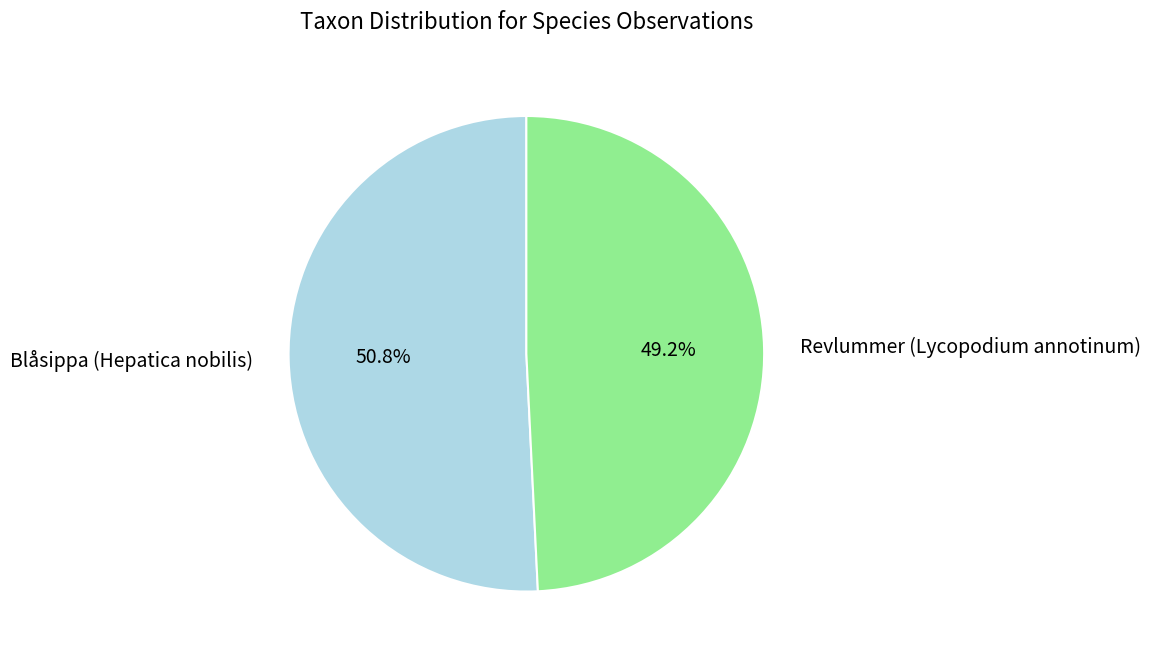

Is there a majority slice in this chart?

Yes